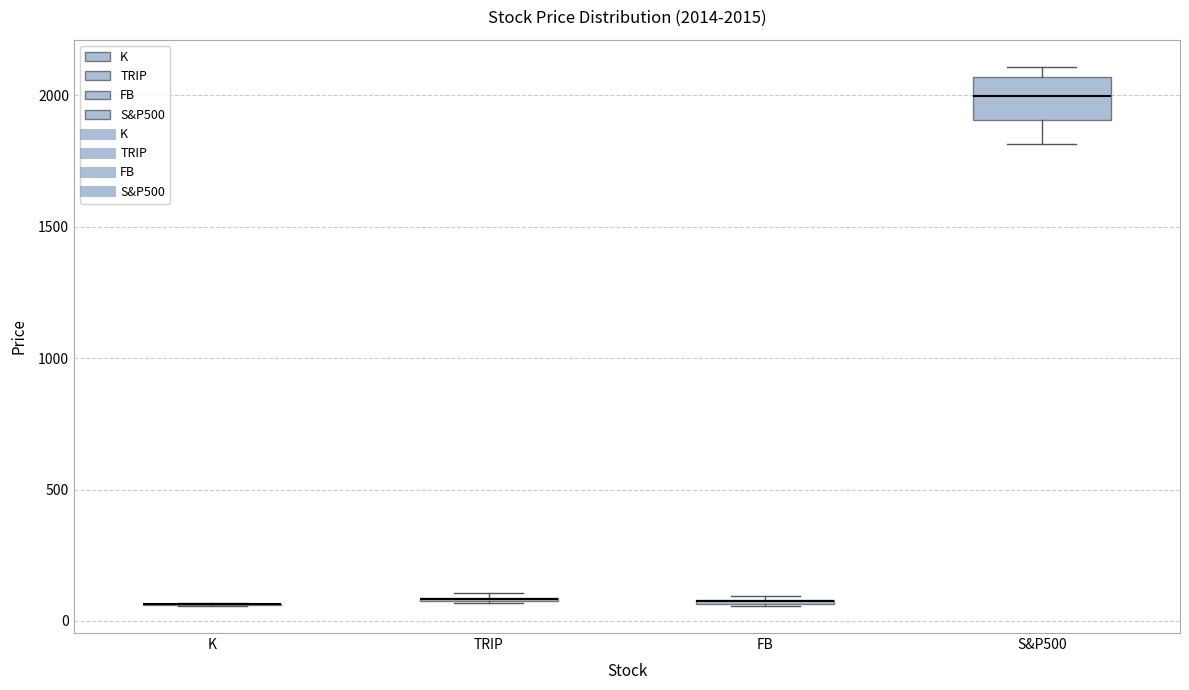

Which box is the tallest, from its lower edge to its upper edge?

S&P500